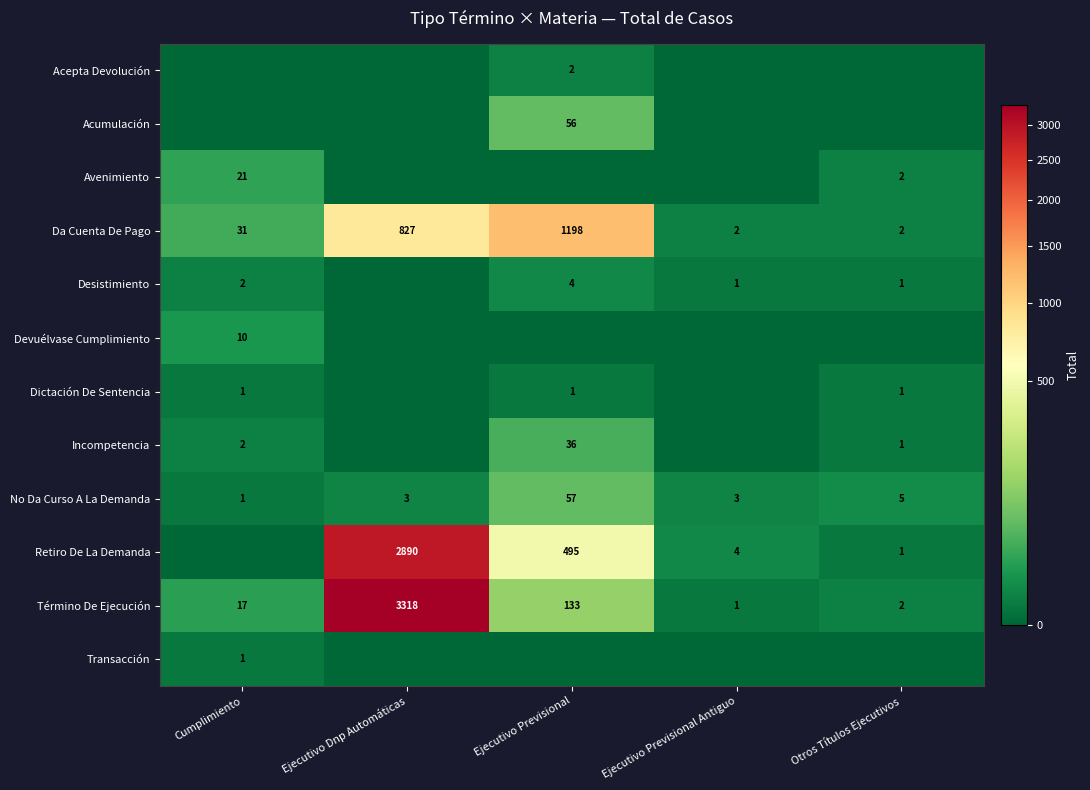

What is the difference between the maximum and second lowest values in the Término De Ejecución series?

3316